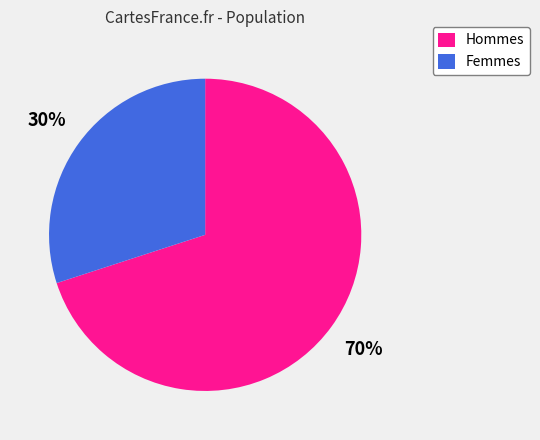

To the nearest percent, what is the average slice percentage?

50%